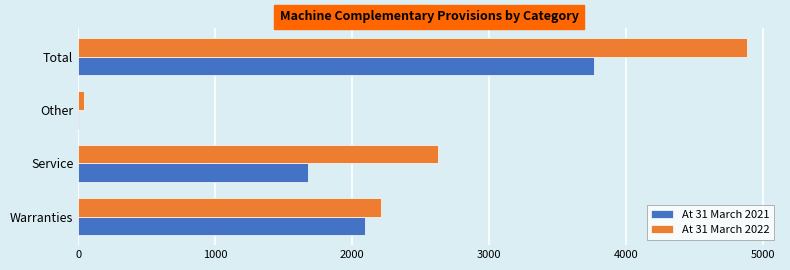

Is the value of At 31 March 2021 at Other greater than the value of At 31 March 2022 at Warranties?

No